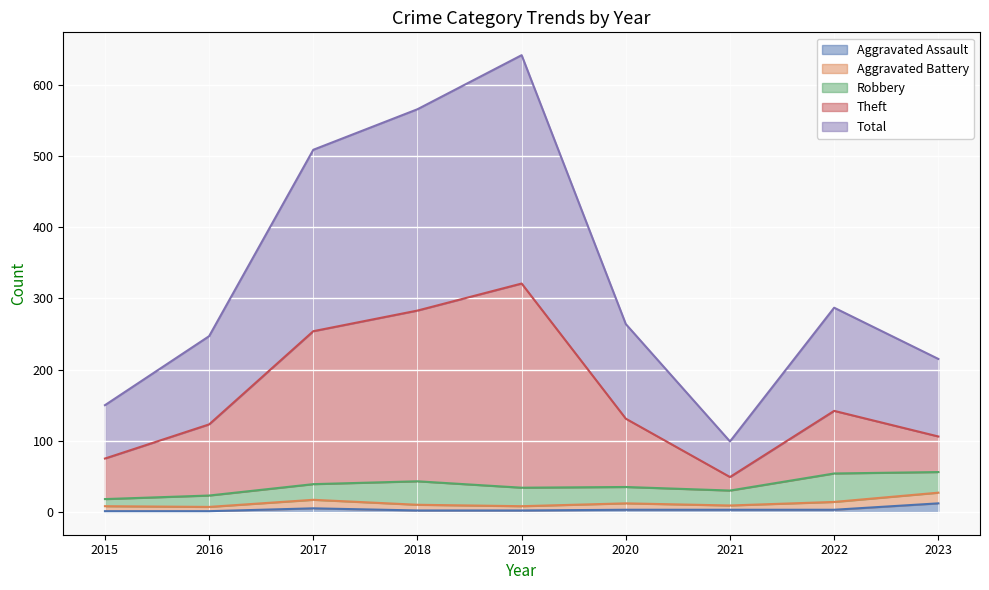

How many data points does each series have?

9